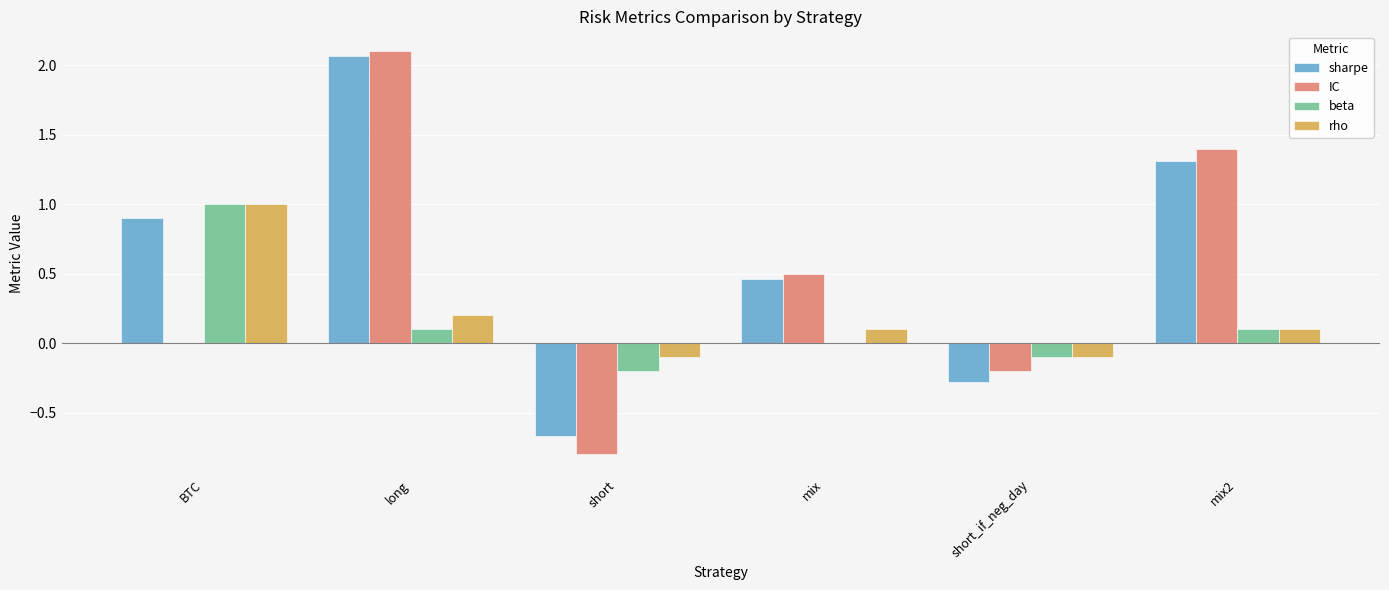

What are all the series names shown in the legend?

sharpe, IC, beta, rho